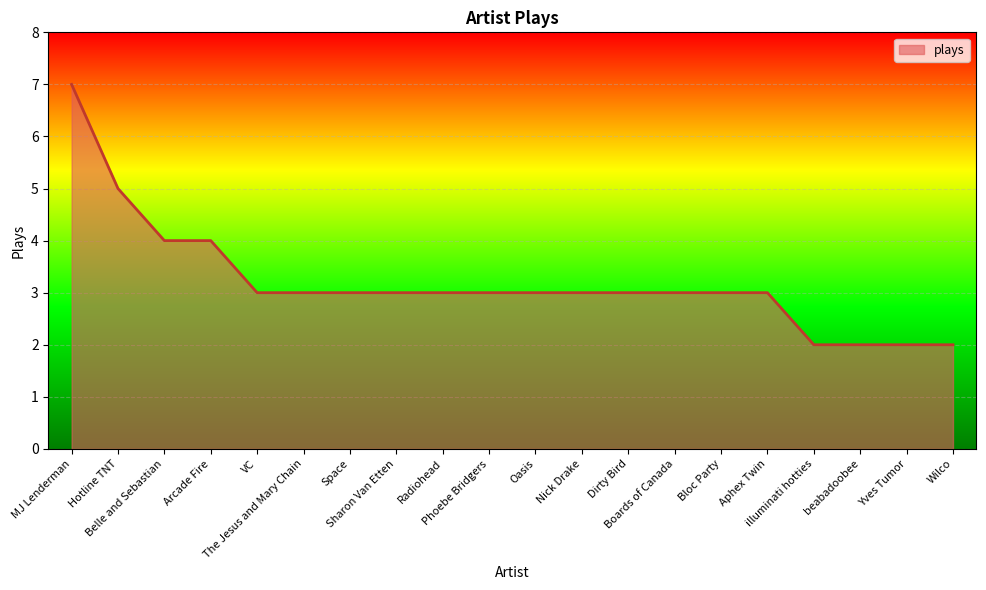

What position from the right is Wilco?

1